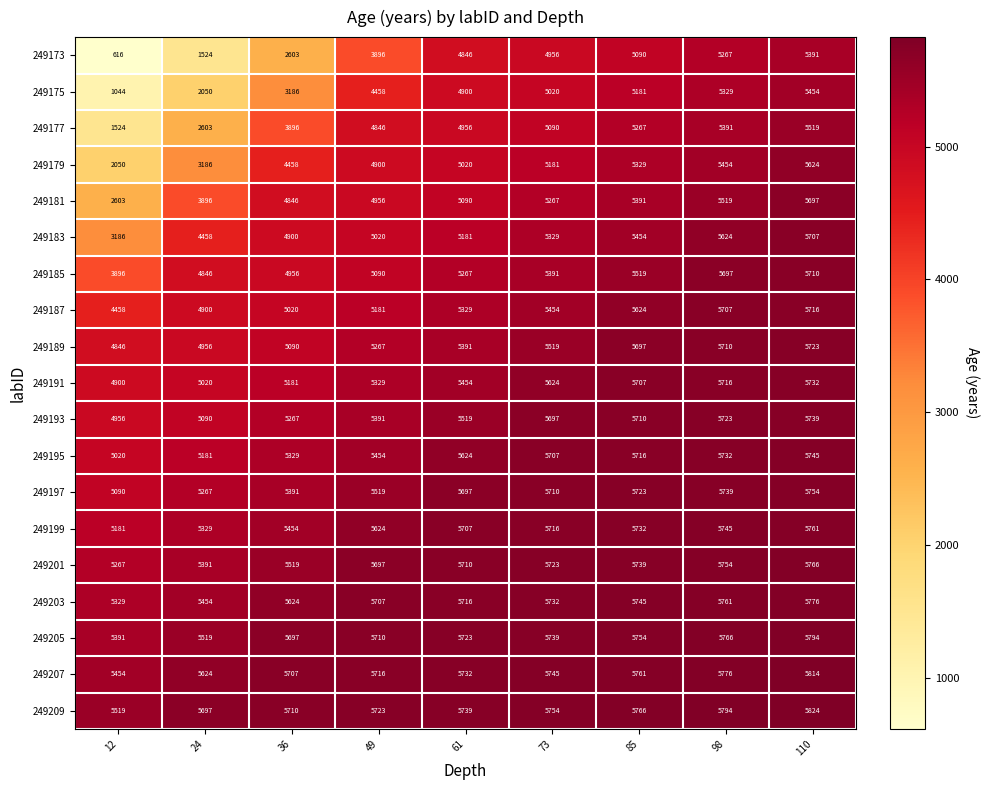

Rank the series at 98 from highest to lowest value.

249209, 249207, 249205, 249203, 249201, 249199, 249197, 249195, 249193, 249191, 249189, 249187, 249185, 249183, 249181, 249179, 249177, 249175, 249173